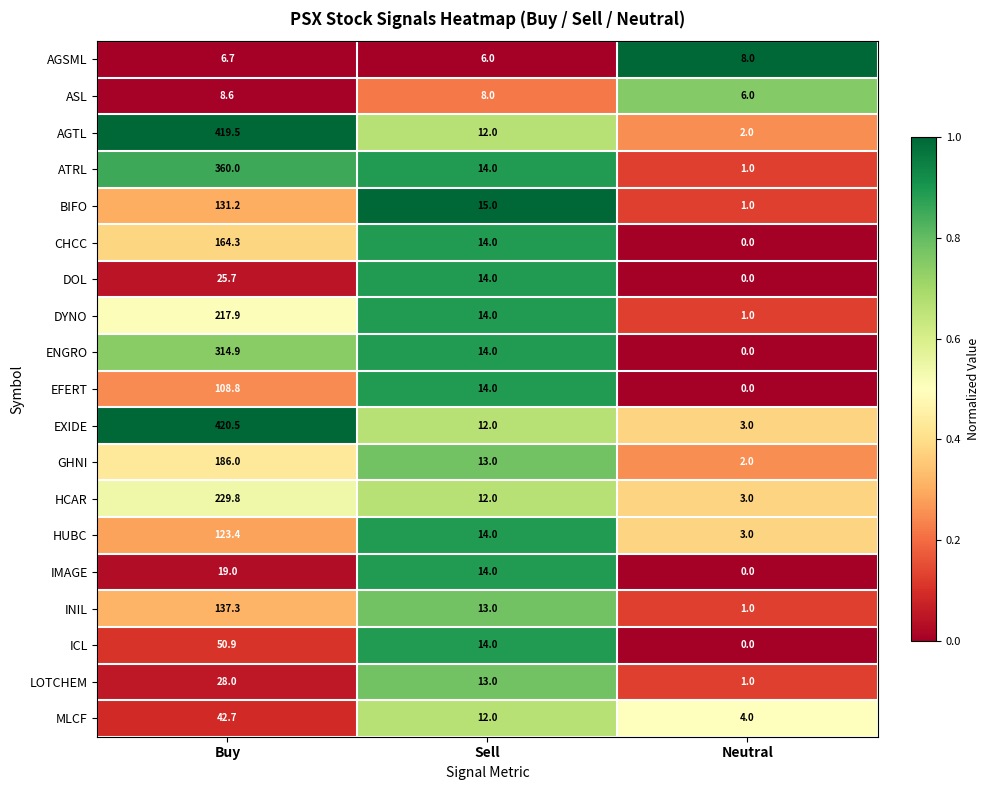

Read the INIL value at Neutral.

1.0